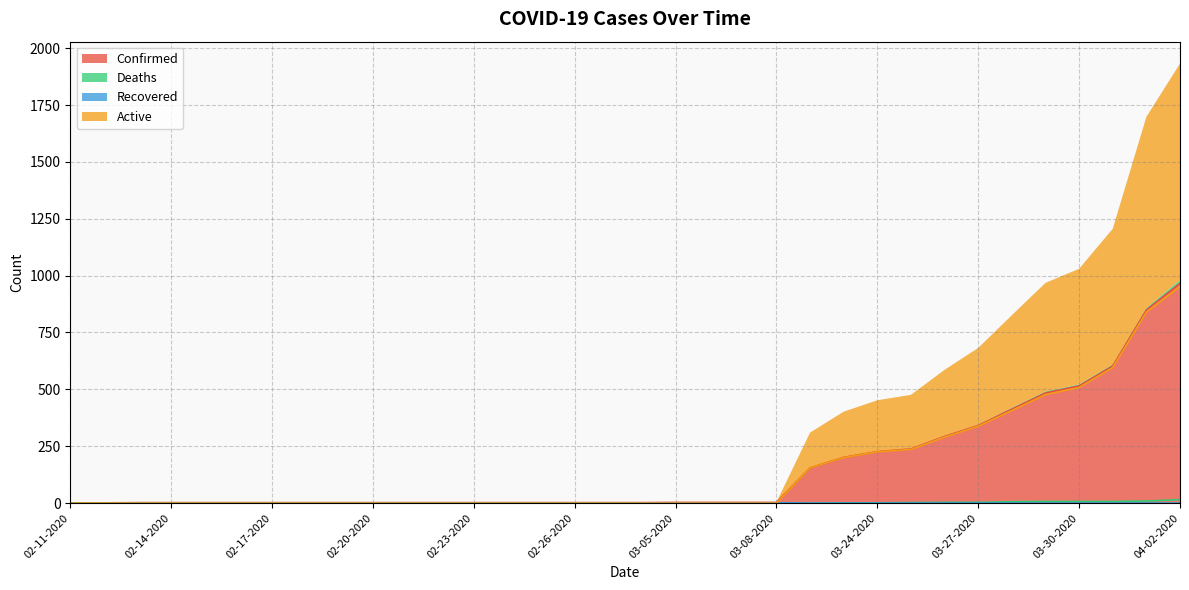

Between 03-23-2020 and 02-12-2020, which is larger?

03-23-2020